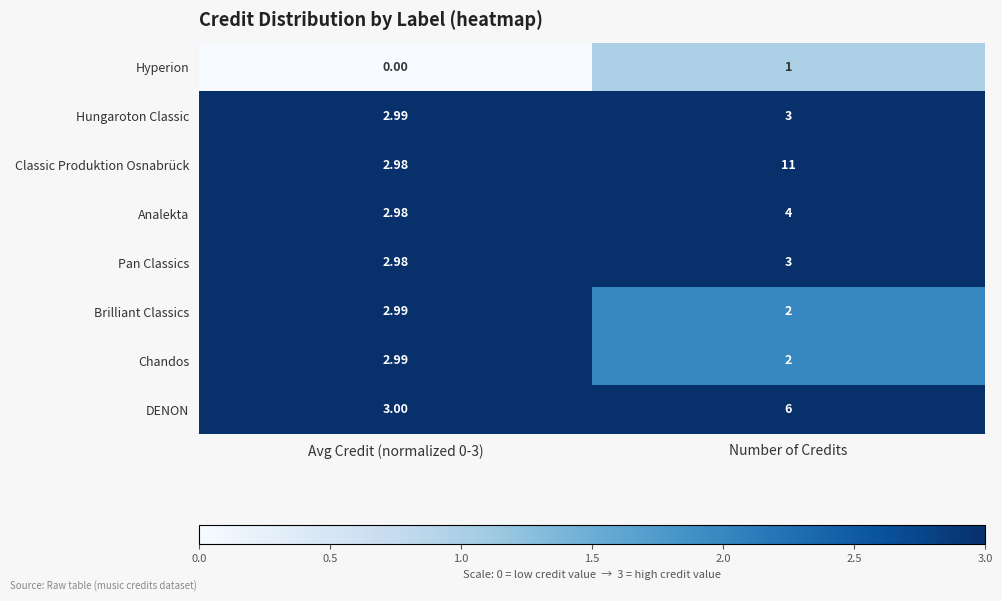

Between Avg Credit (normalized 0-3) and Number of Credits, which series saw the biggest shift?

Classic Produktion Osnabrück